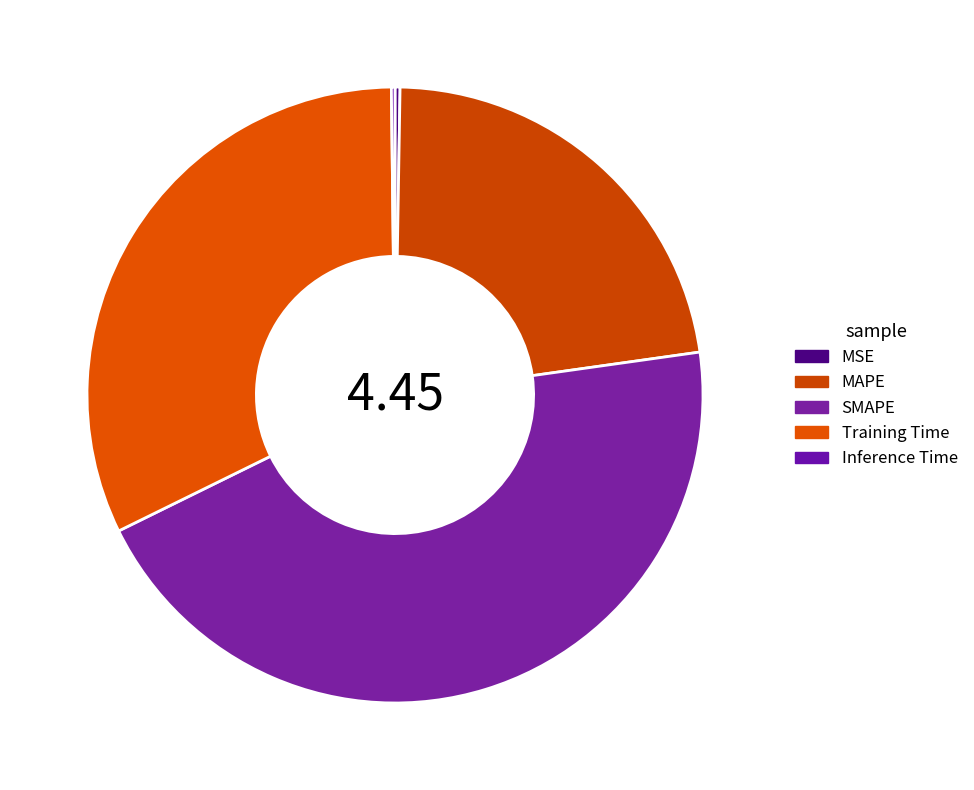

What is the largest slice in the pie chart?

SMAPE